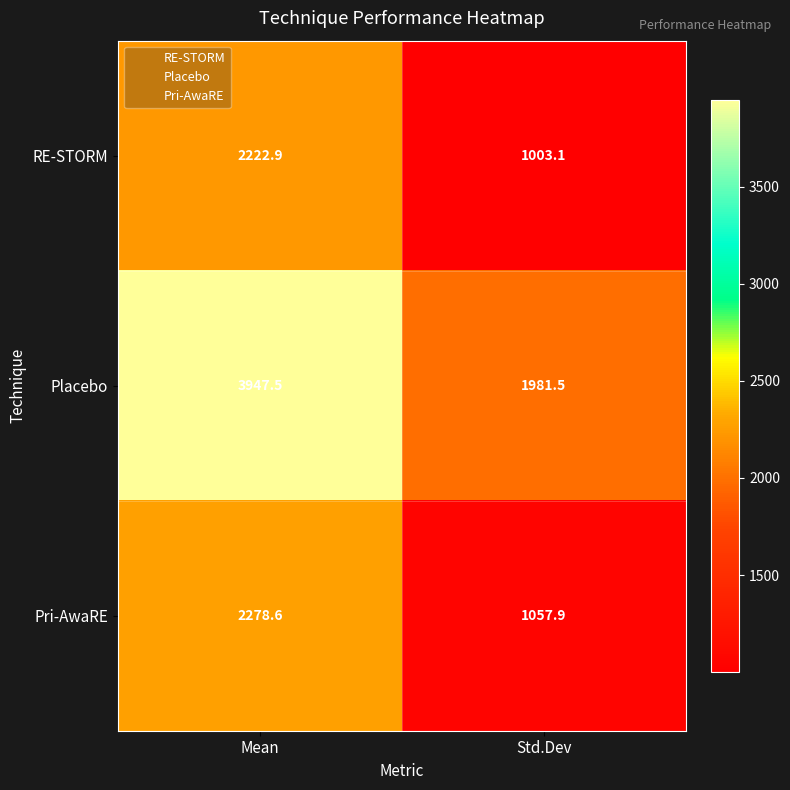

At which label does Pri-AwaRE reach its minimum?

Std.Dev